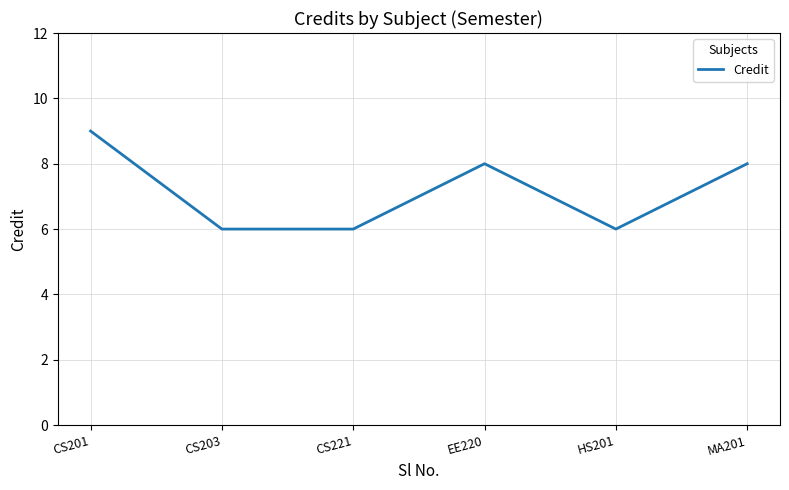

What is the minimum value shown in the chart?

6